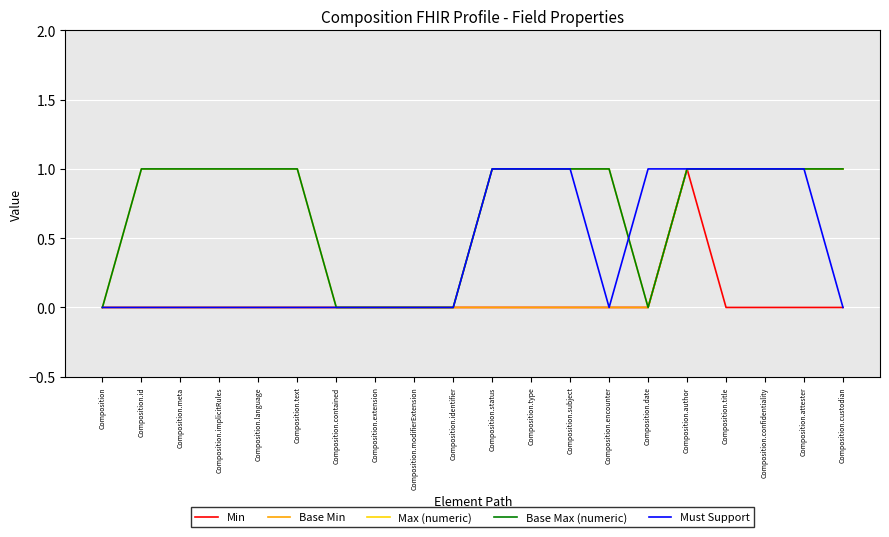

Does the chart have visible grid lines?

Yes